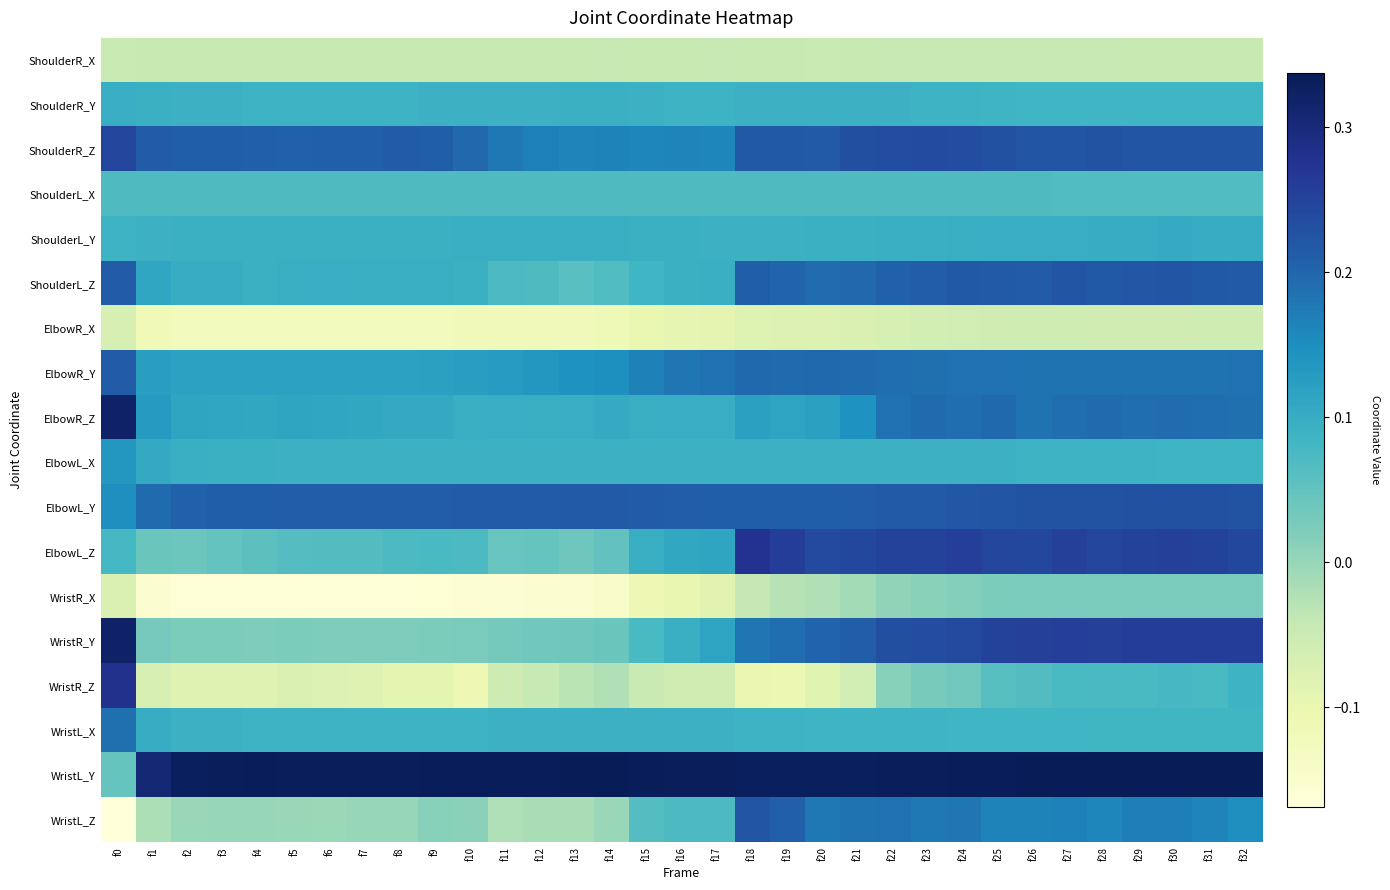

What is the spread (max minus min) of values at f16?

0.4